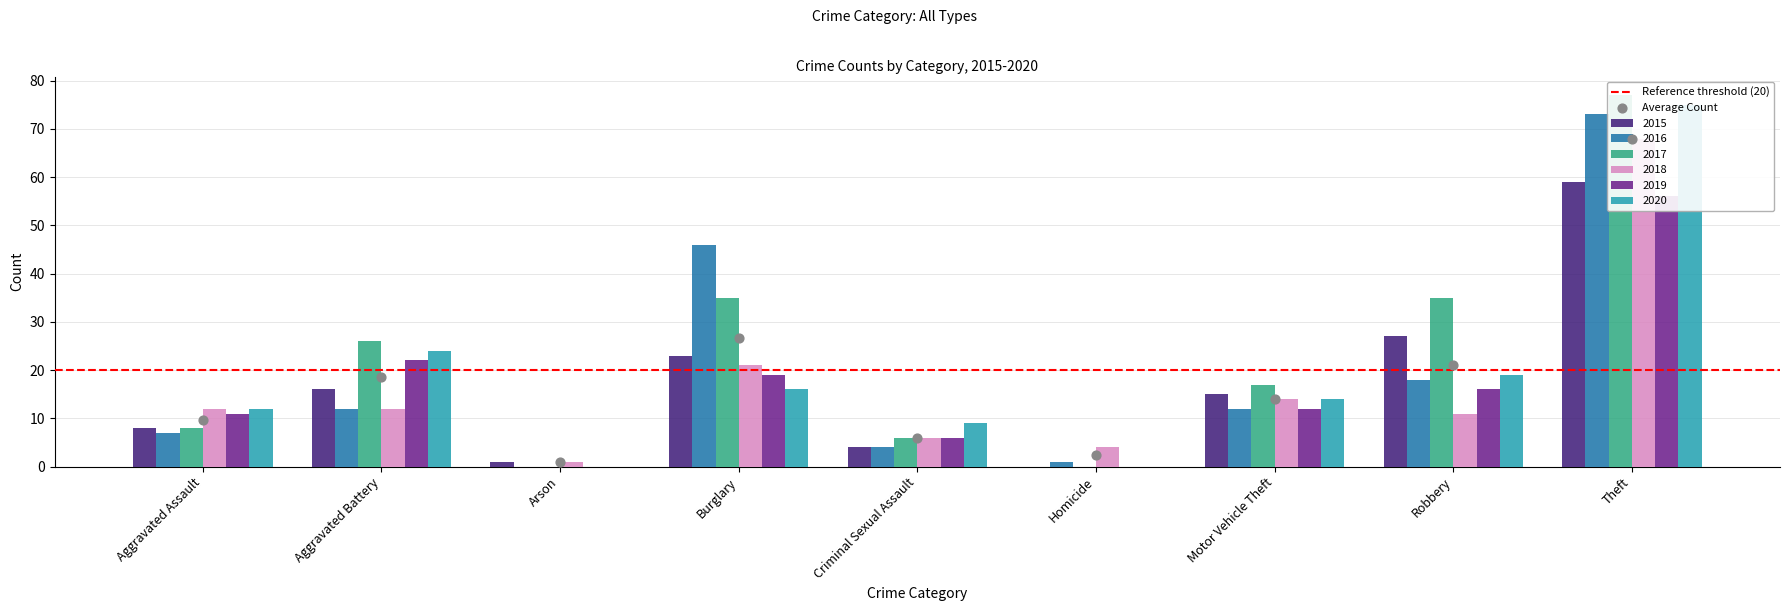

At which category is the sum across all series the highest?

Theft